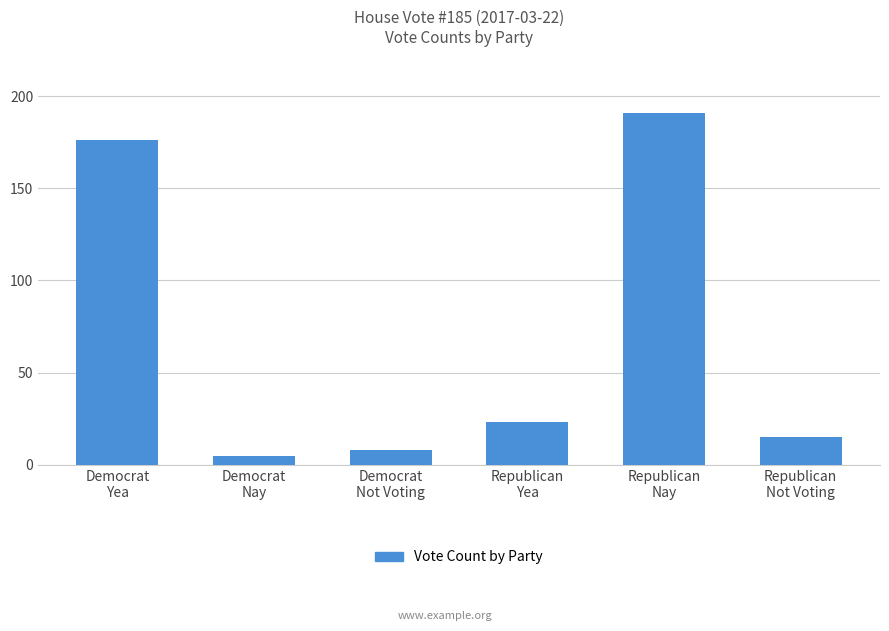

What is the difference between the second highest and second lowest values?

168